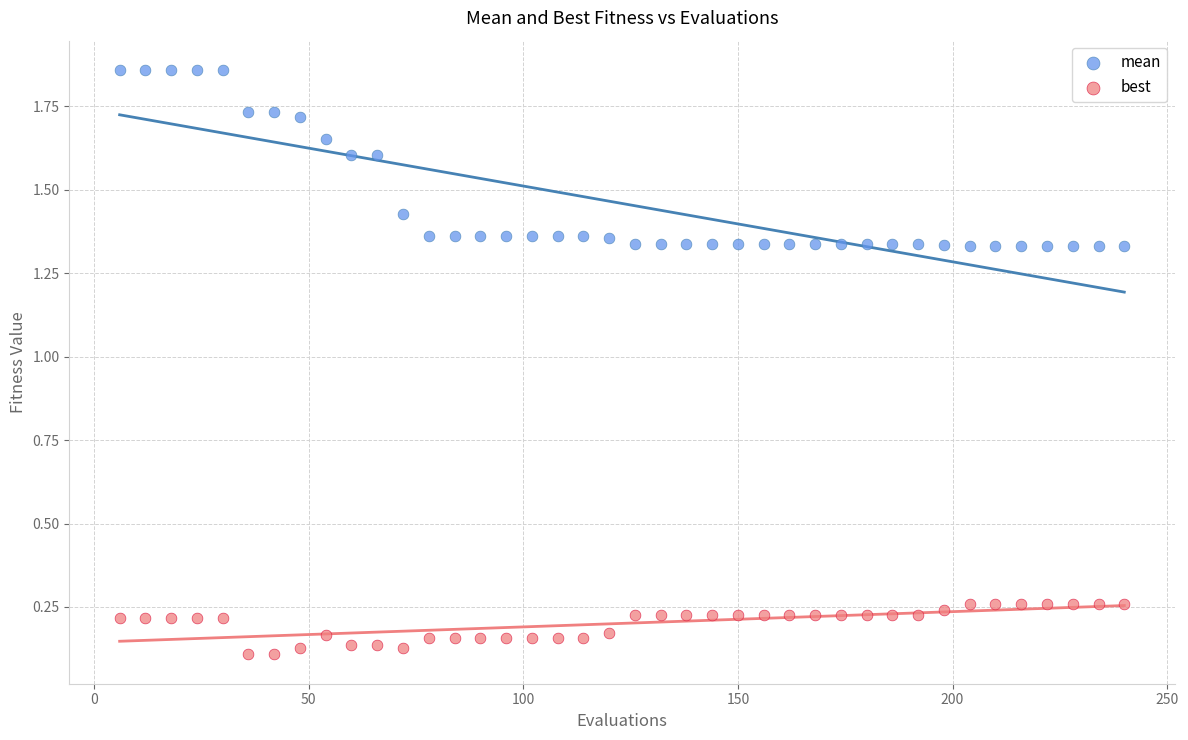

Which series contains the lowest Y value?

best